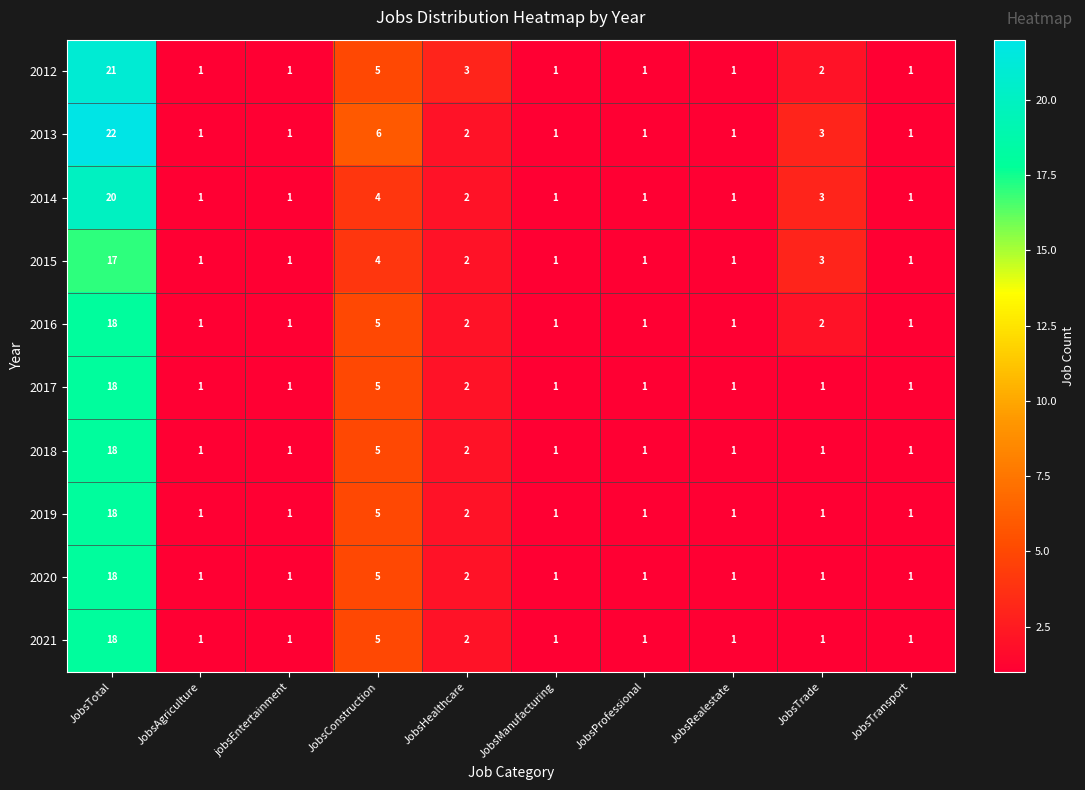

What is the sum of all 2012 values?

37